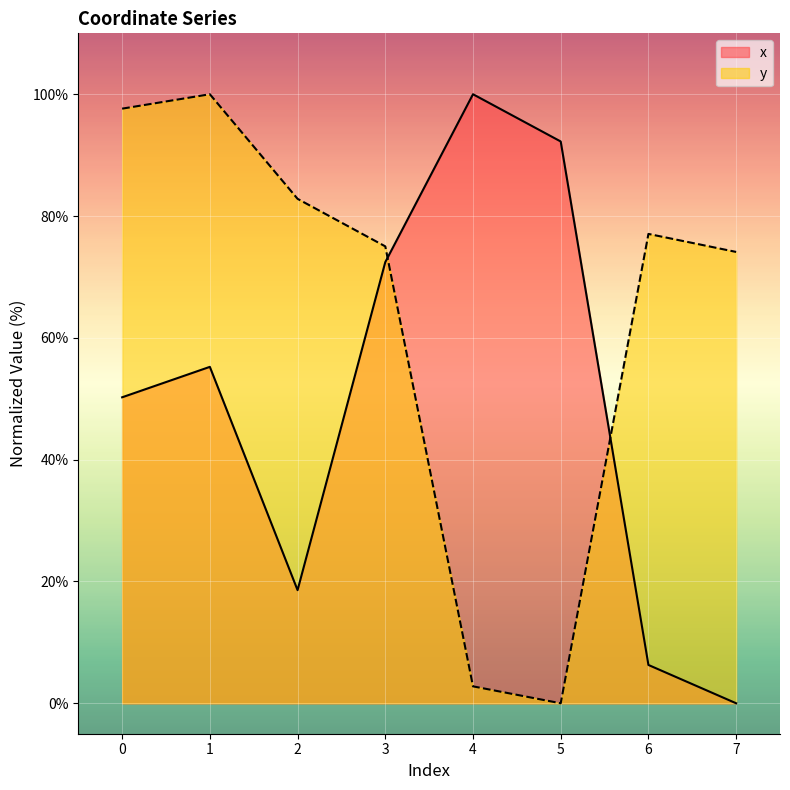

What is the sum of the x values at 0 and 4?

150.2